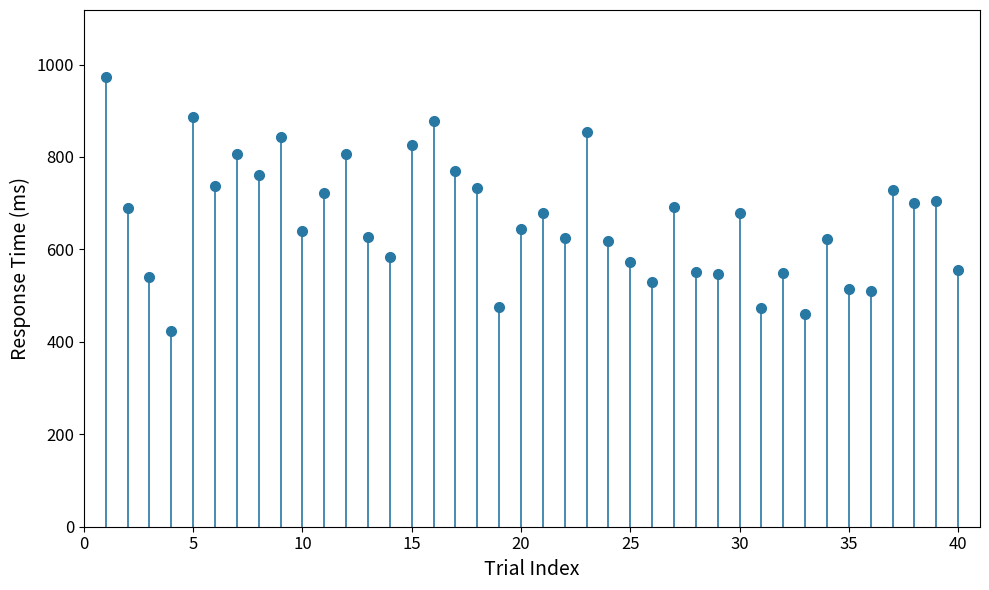

How many series are shown in this chart?

1